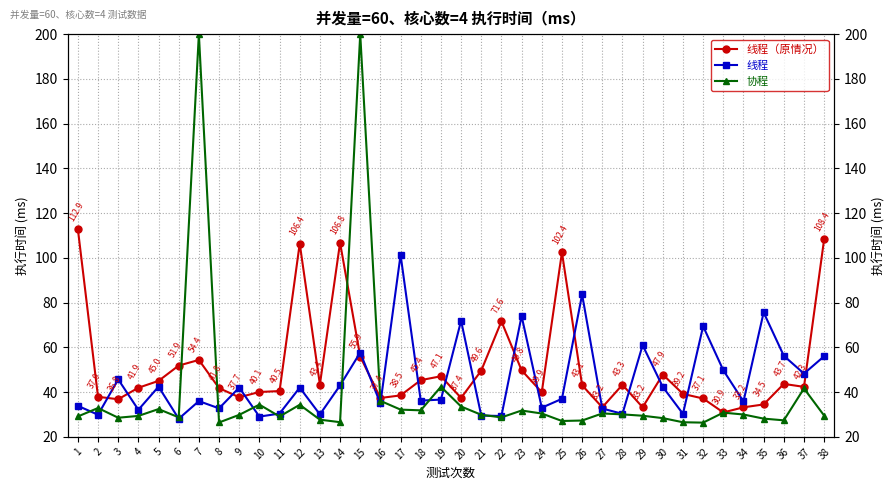

What is the approximate value of 线程（原情况） at 4?

41.9